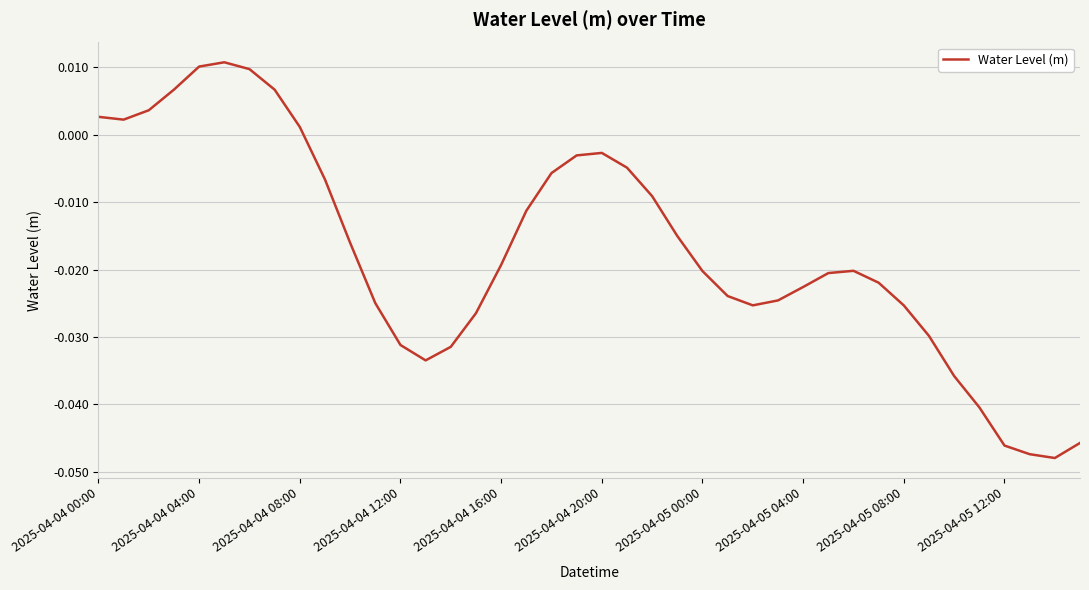

At which label does the data first exceed 0?

2025-04-04 00:00